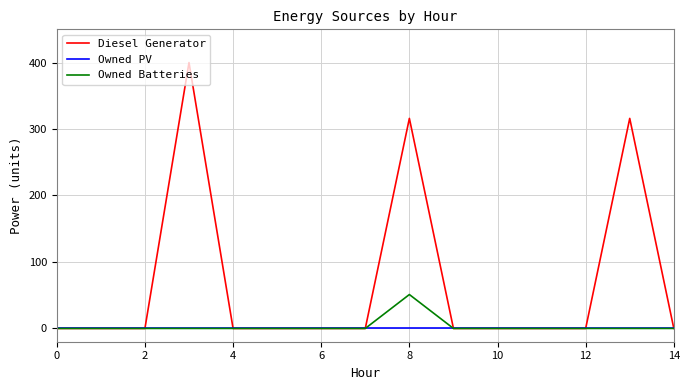

Reading right to left, extract all data points from this chart.

Diesel Generator: 0	316	0	0	0	0	316	0	0	0	0	400	0	0	0
Owned PV: 0	0	0	0	0	0	0	0	0	0	0	0	0	0	0
Owned Batteries: 0	0	0	0	0	0	51	0	0	0	0	0	0	0	0